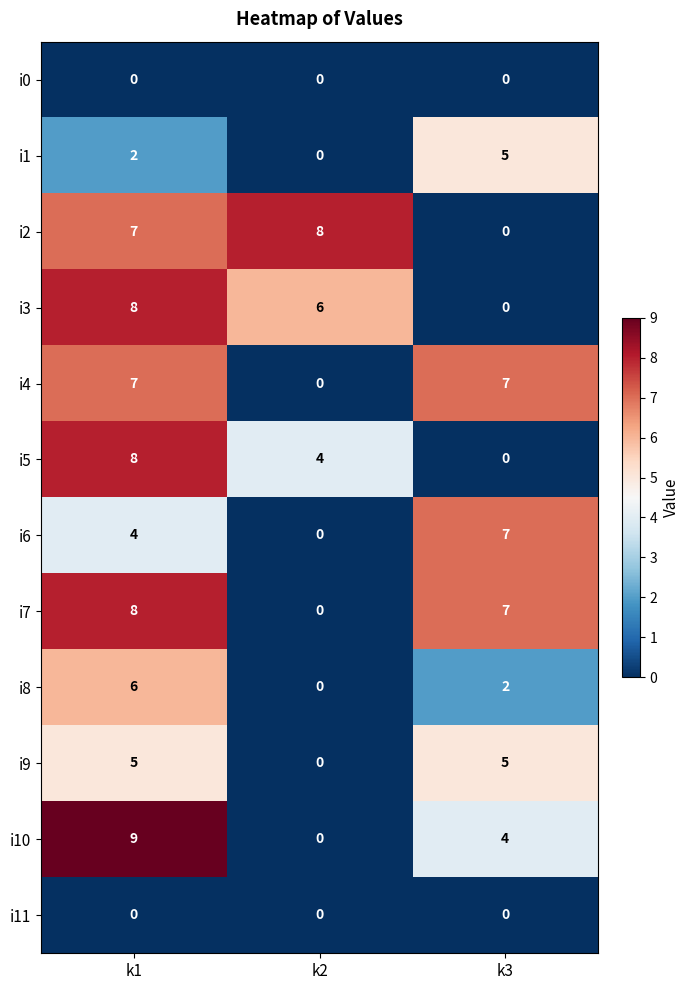

Rank the categories by i5 value from lowest to highest.

k3, k2, k1